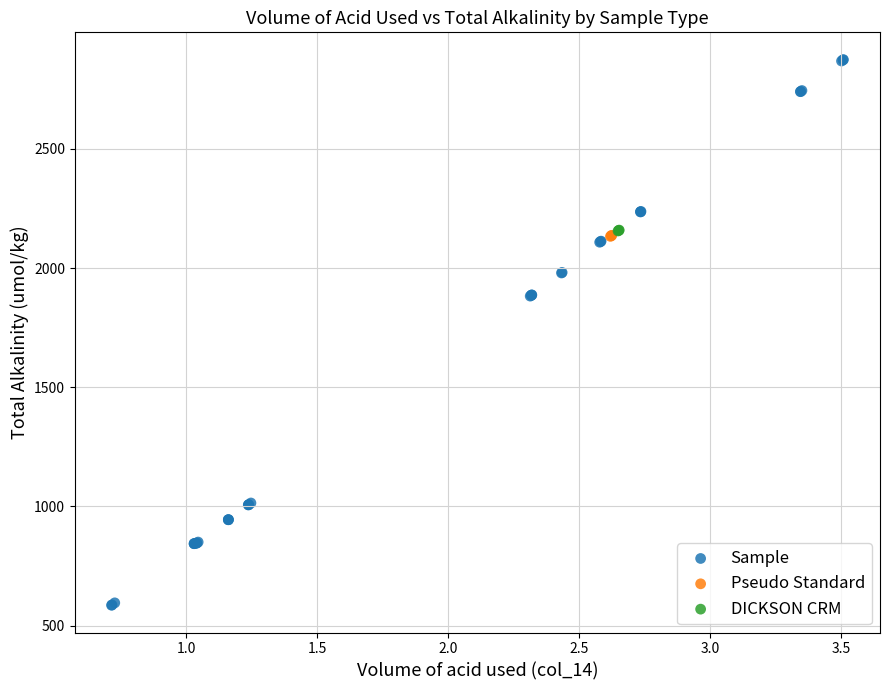

Which series contains the lowest Y value?

Sample